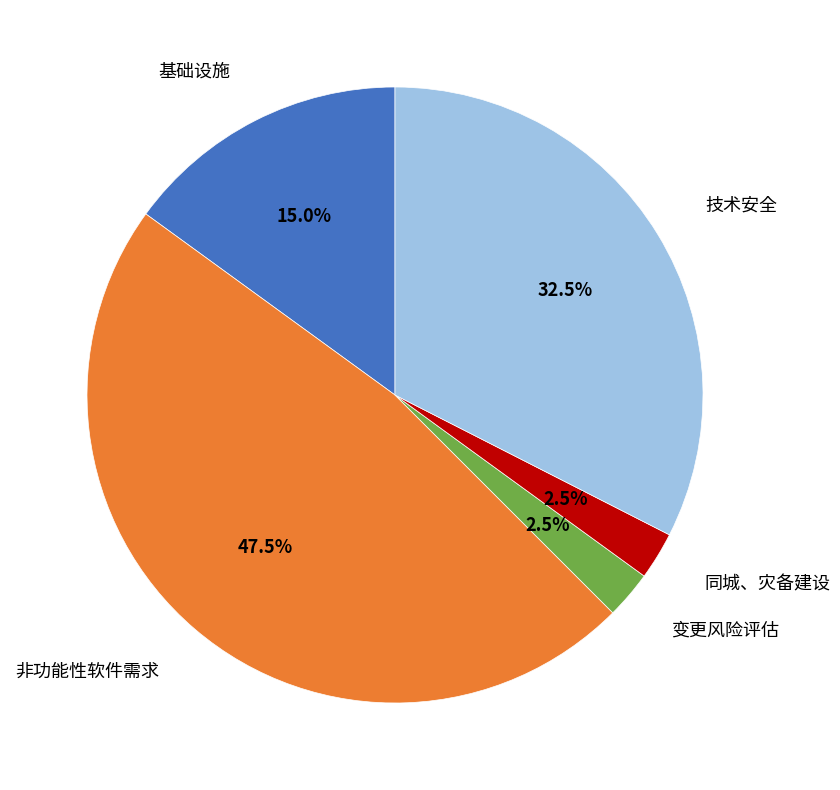

Does any single category account for the majority?

No